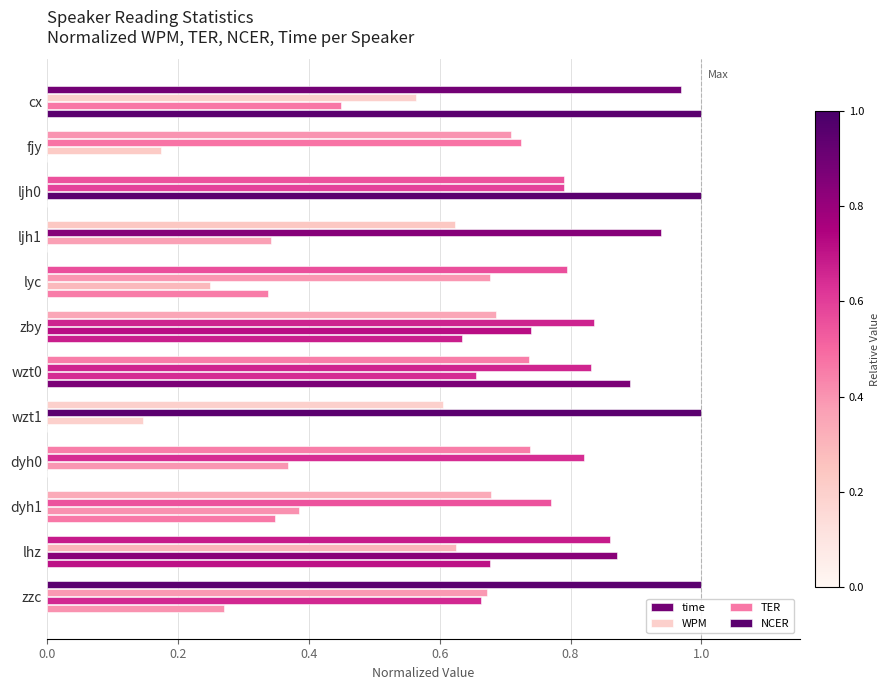

How many series are shown in this chart?

4